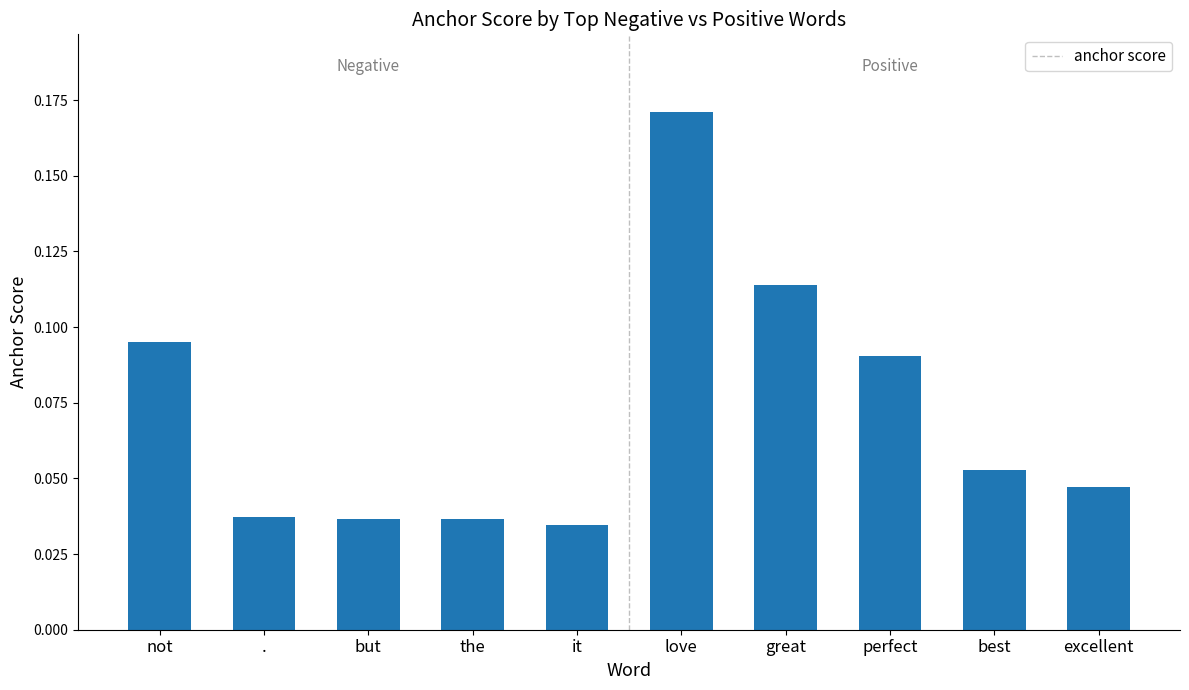

The chart shows a value of 0.0 at perfect. True or false?

False